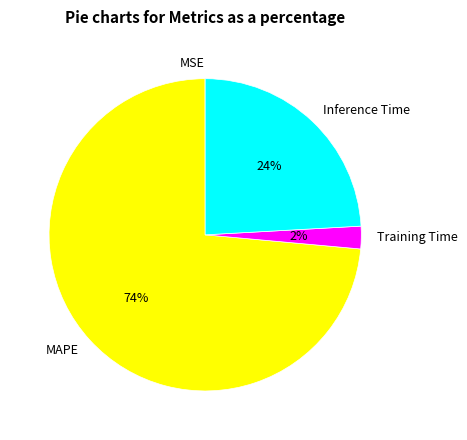

The Inference Time slice represents 24% of the pie. True or false?

True